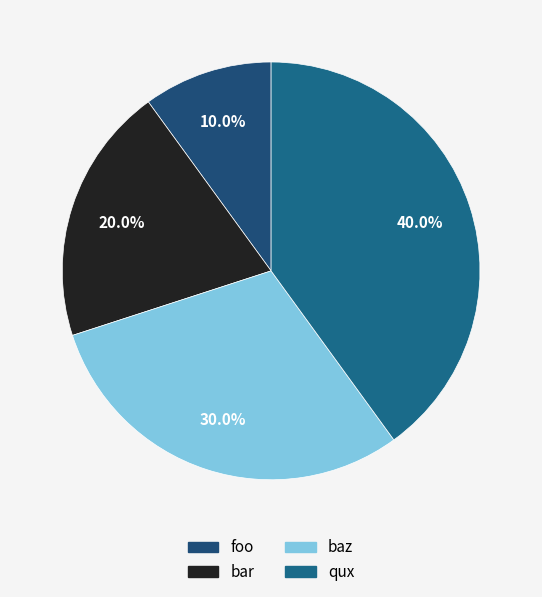

Which category has the smallest portion of the pie?

foo